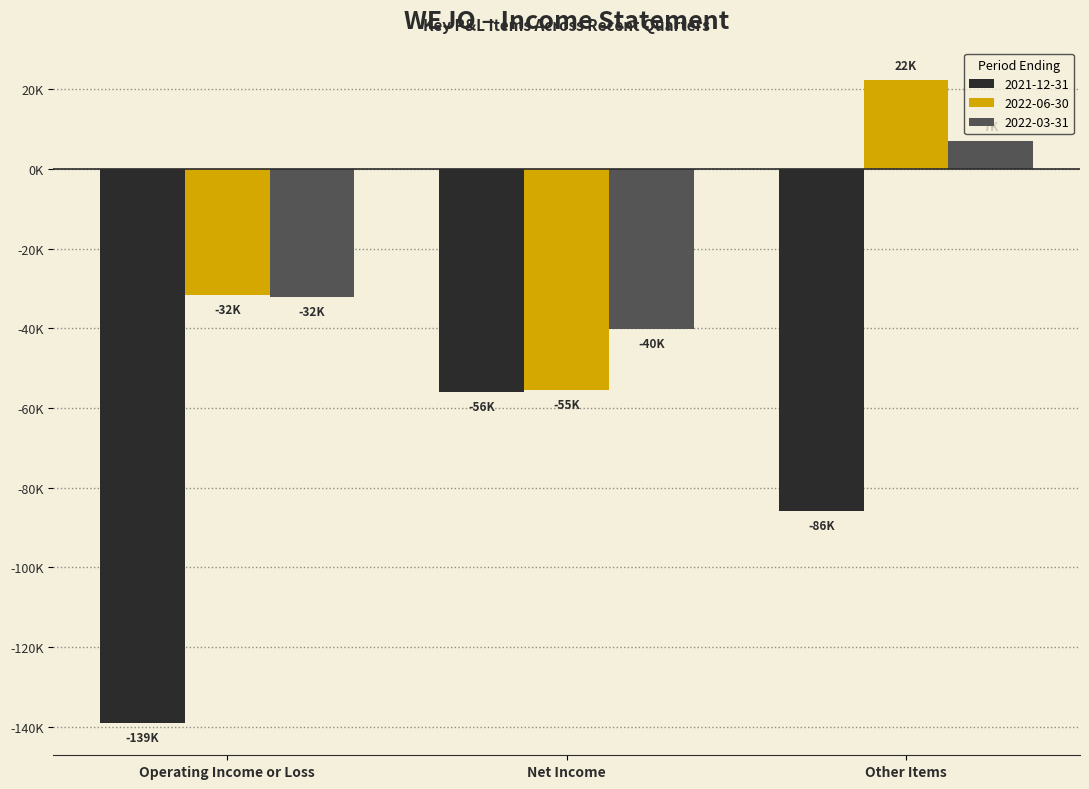

Rank the series by their maximum value, from highest to lowest.

2022-06-30, 2022-03-31, 2021-12-31